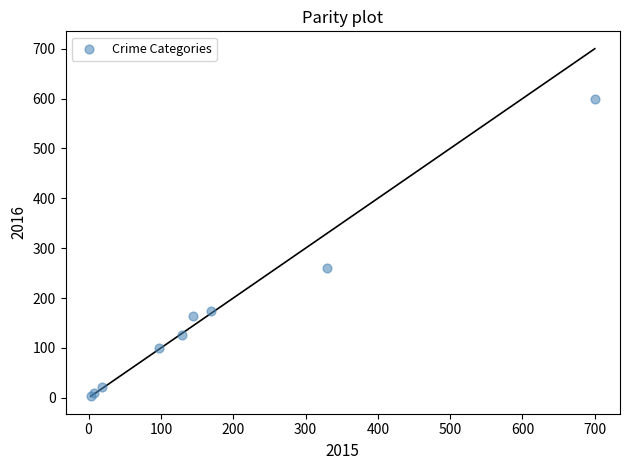

What Y value in the scatter plot is closest to 301?

260